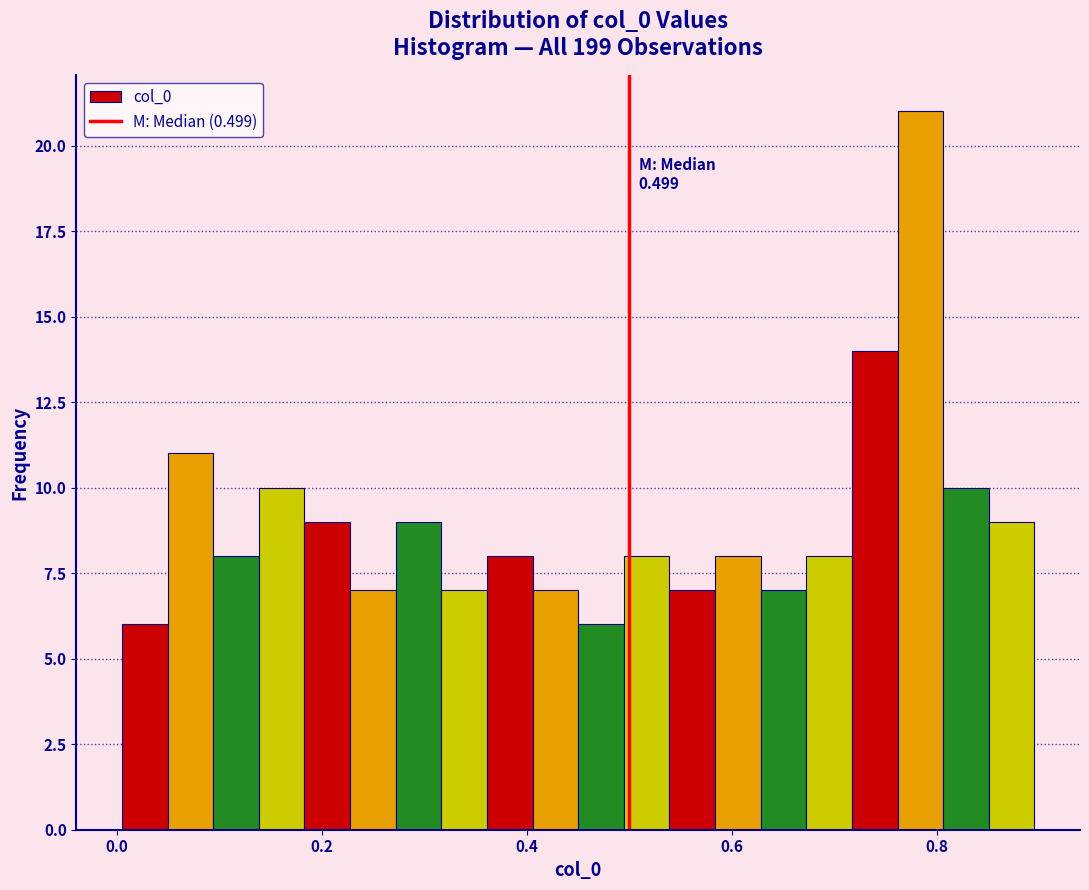

Read against the x-axis, roughly where is the centre of the tallest bar?

0.78